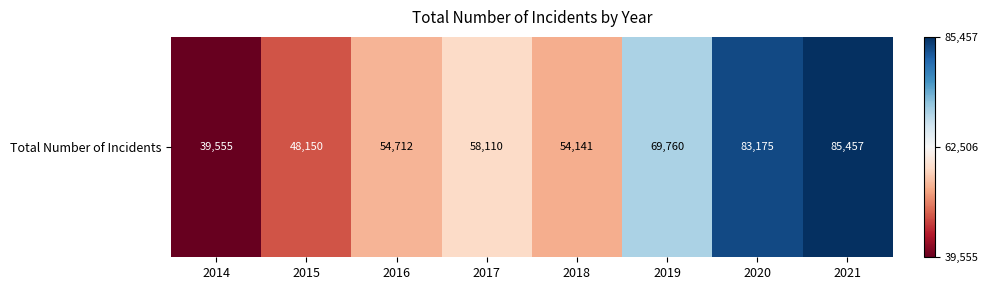

Which category has the lowest value across all series?

2014